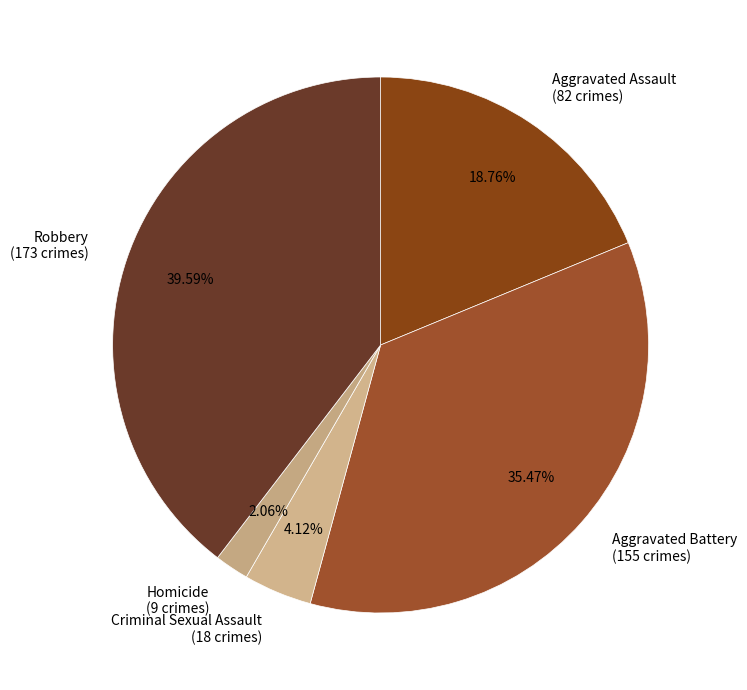

Is there any slice that represents more than half of the pie?

No